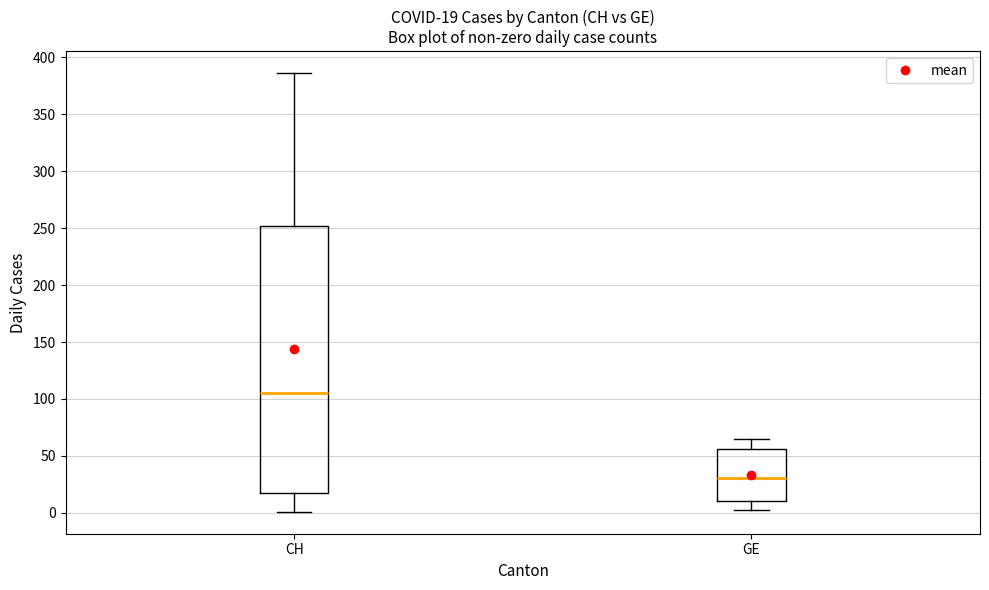

Comparing the boxes themselves (not the whiskers), which one is the tallest?

CH